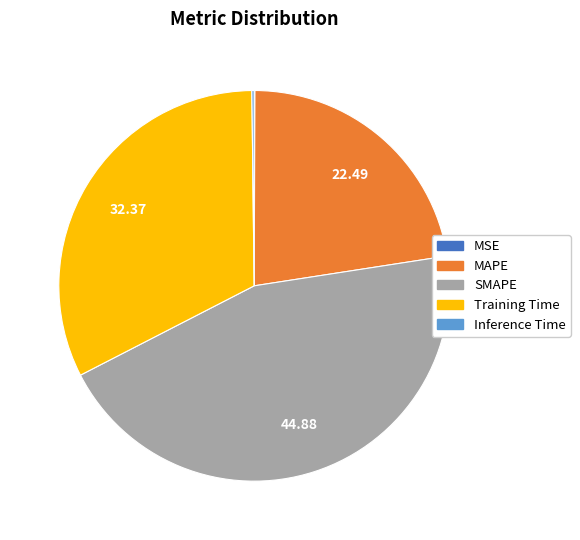

Combined, do Training Time and SMAPE account for over 50%?

Yes